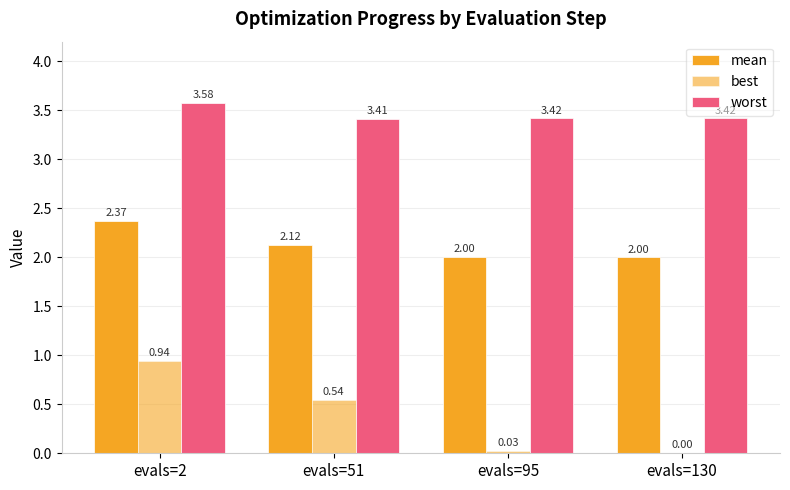

Reading left to right, what are all the values shown in this chart?

mean: 2.4	2.1	2.0	2.0
best: 0.9	0.5	0.0	0.0
worst: 3.6	3.4	3.4	3.4